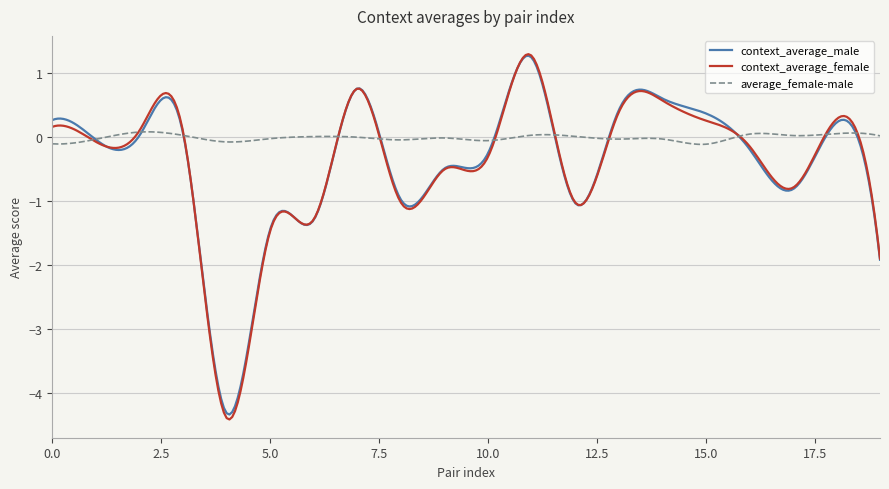

In context_average_female, how many points are higher than both neighbors (excluding endpoints)?

8